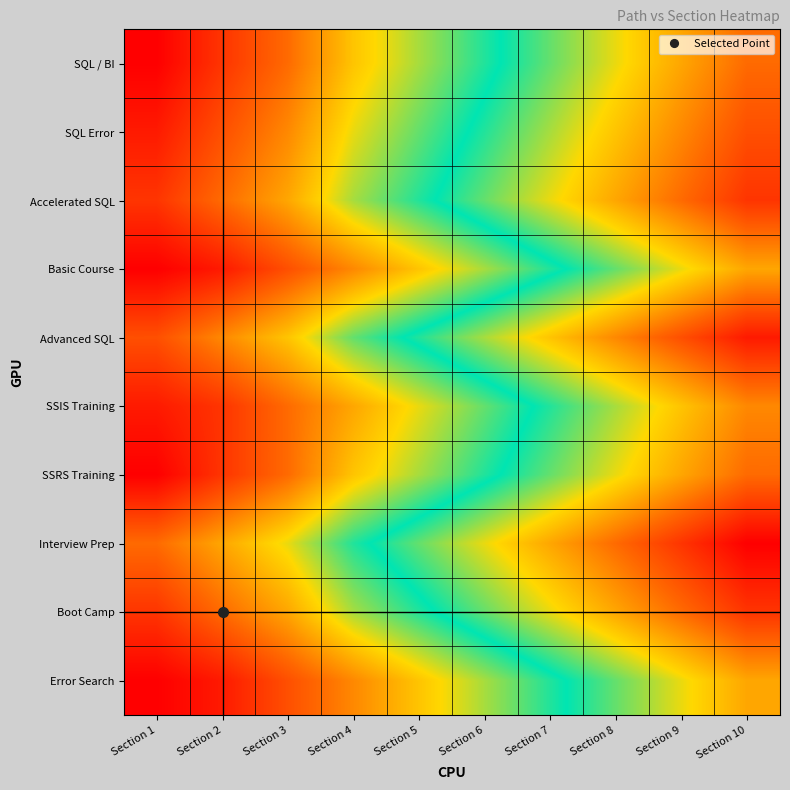

How many series are shown in this chart?

10